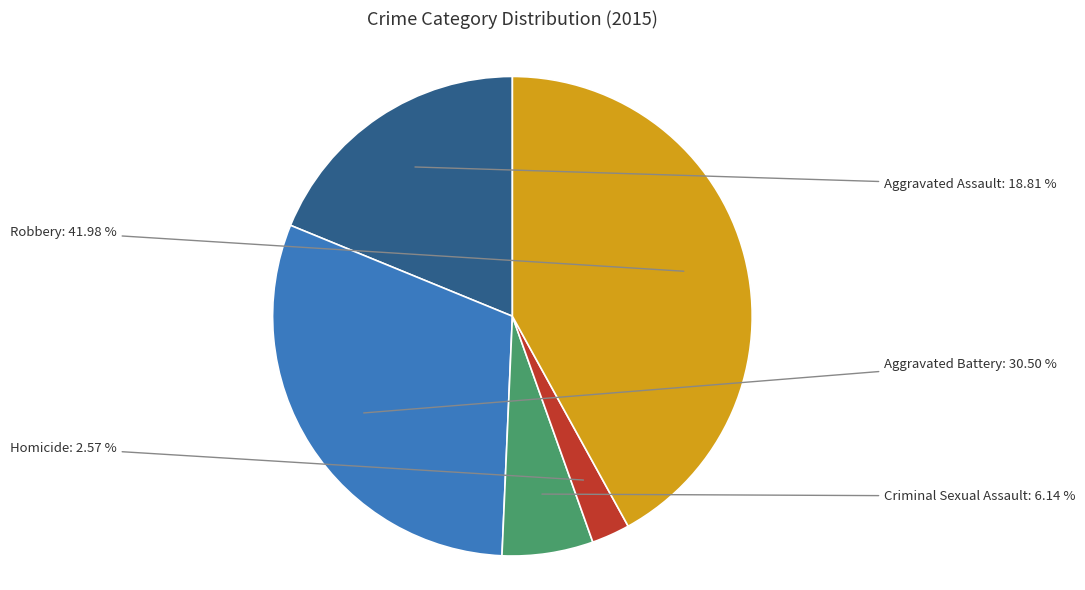

To the nearest percent, what is the average slice percentage?

20%